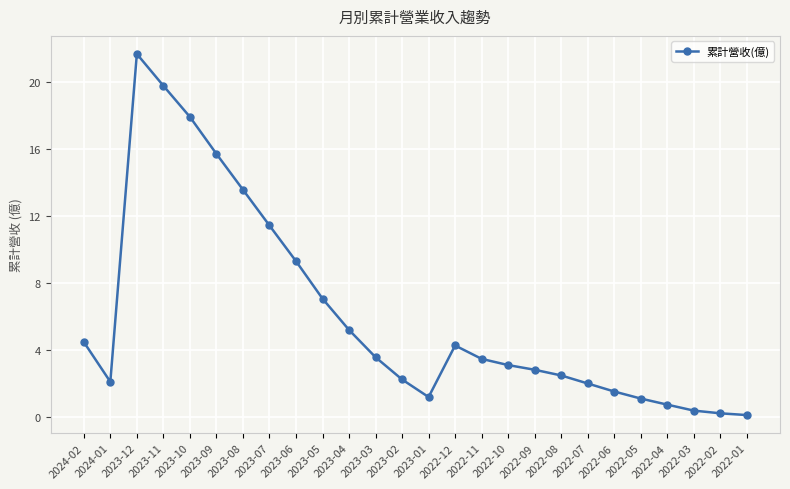

What position from the right is 2023-06?

18